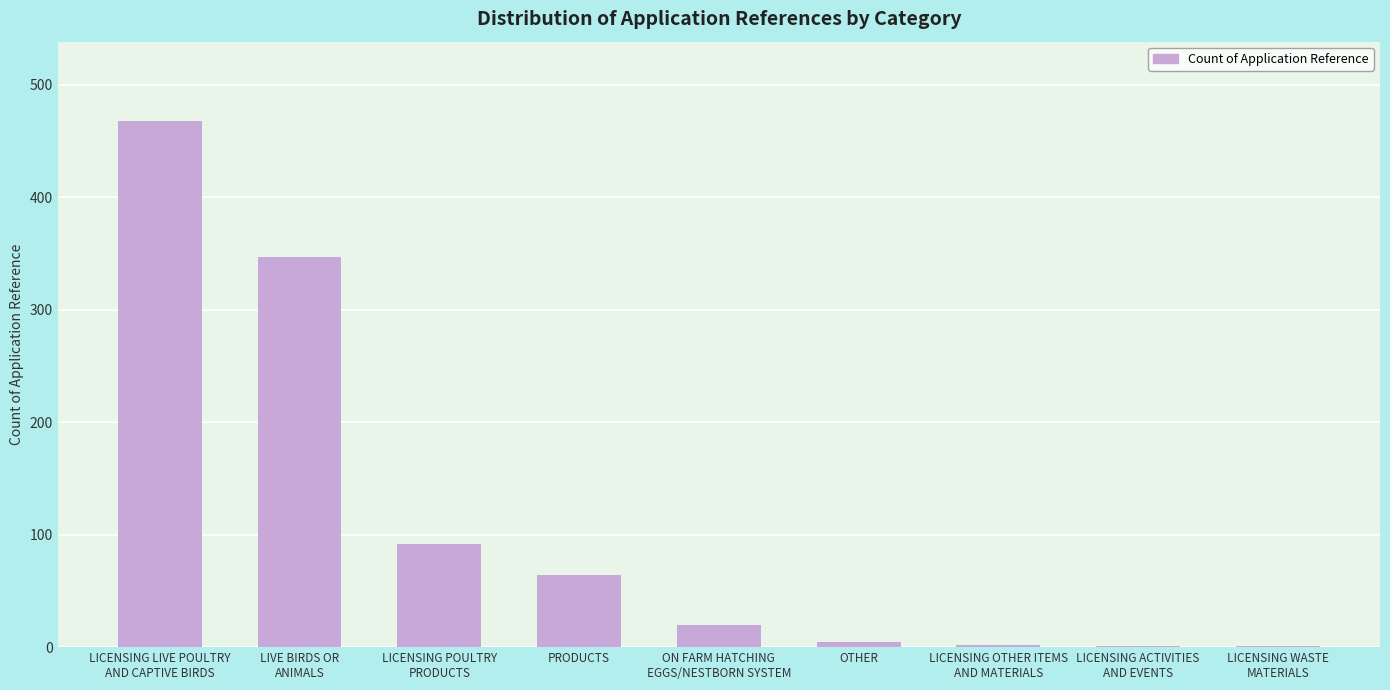

Are the bars horizontal?

No